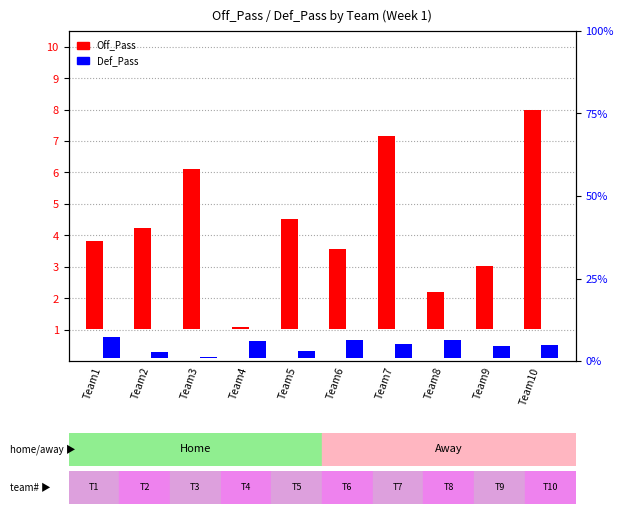

What is the difference between the highest and lowest values at Team8?

4.3